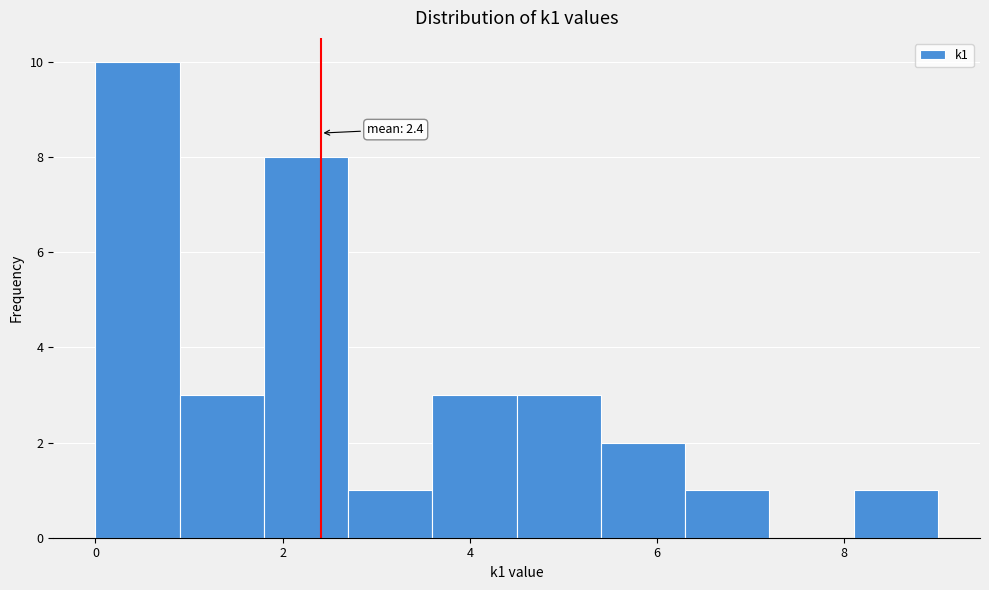

Over which range of the x-axis is the bar tallest?

0.0 to 0.9